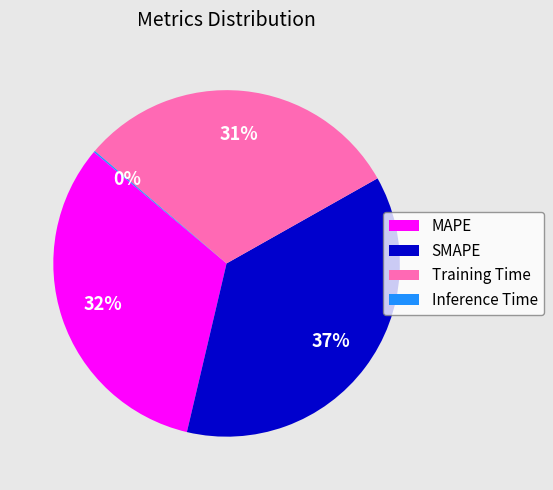

Does SMAPE account for over 50% of the chart?

No